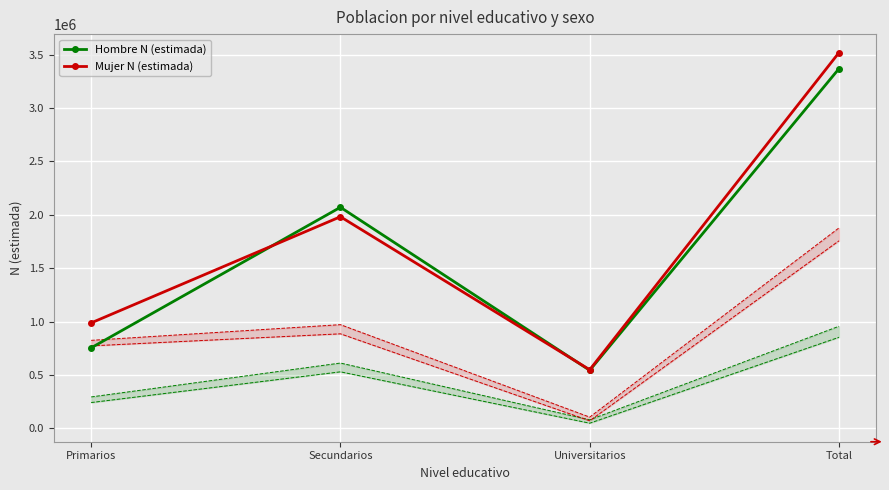

After their last crossing, which series has the higher values: Mujer N (estimada) or Hombre N (estimada)?

Mujer N (estimada)